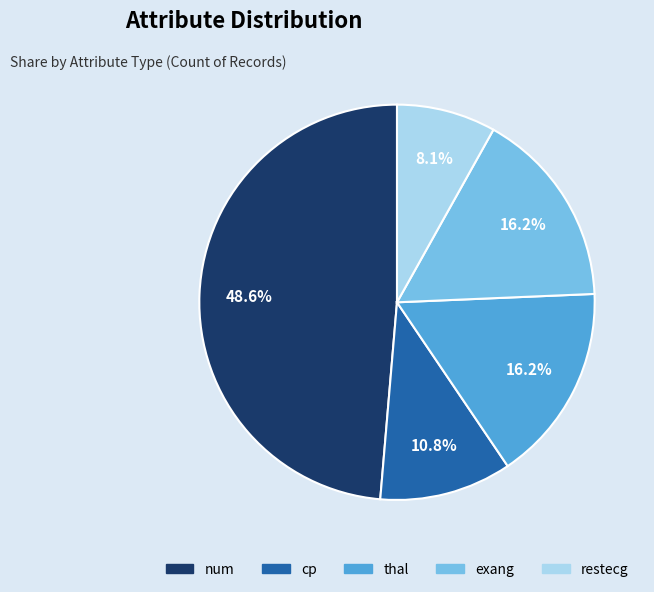

Which category has the smallest portion of the pie?

restecg